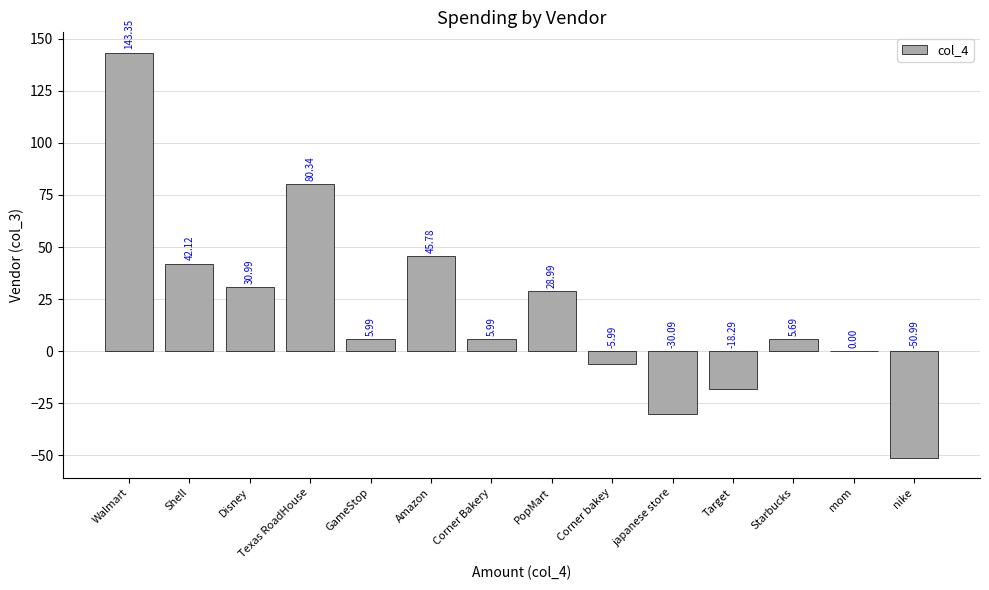

At which label is the value closest to 46?

Amazon